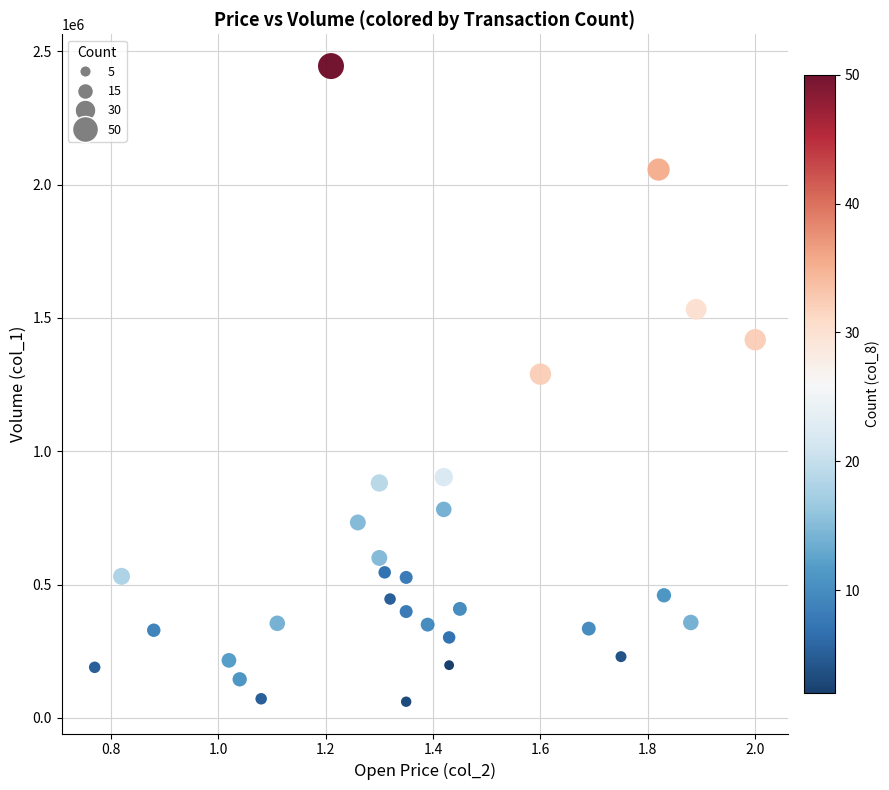

What Y value in the scatter plot is closest to 1252500?

1289000